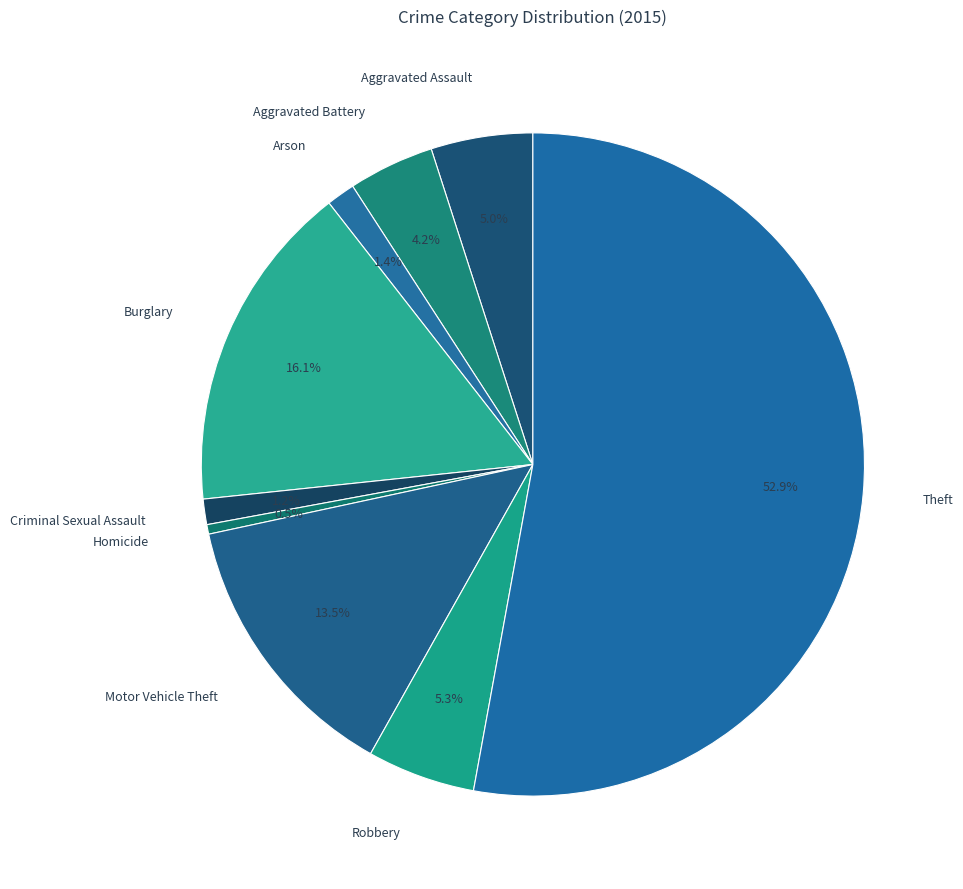

How many segments does this pie chart have?

9